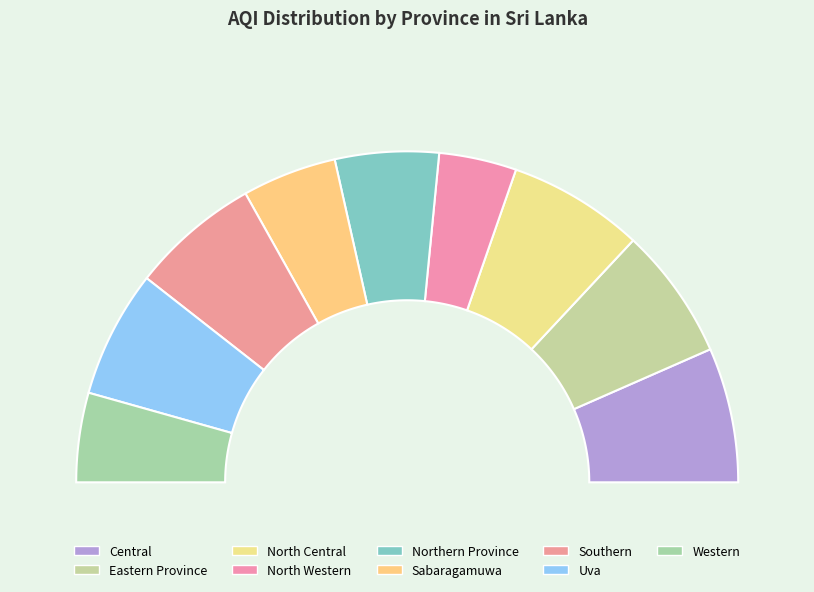

To the nearest percent, what percentage of the pie is Southern?

13%